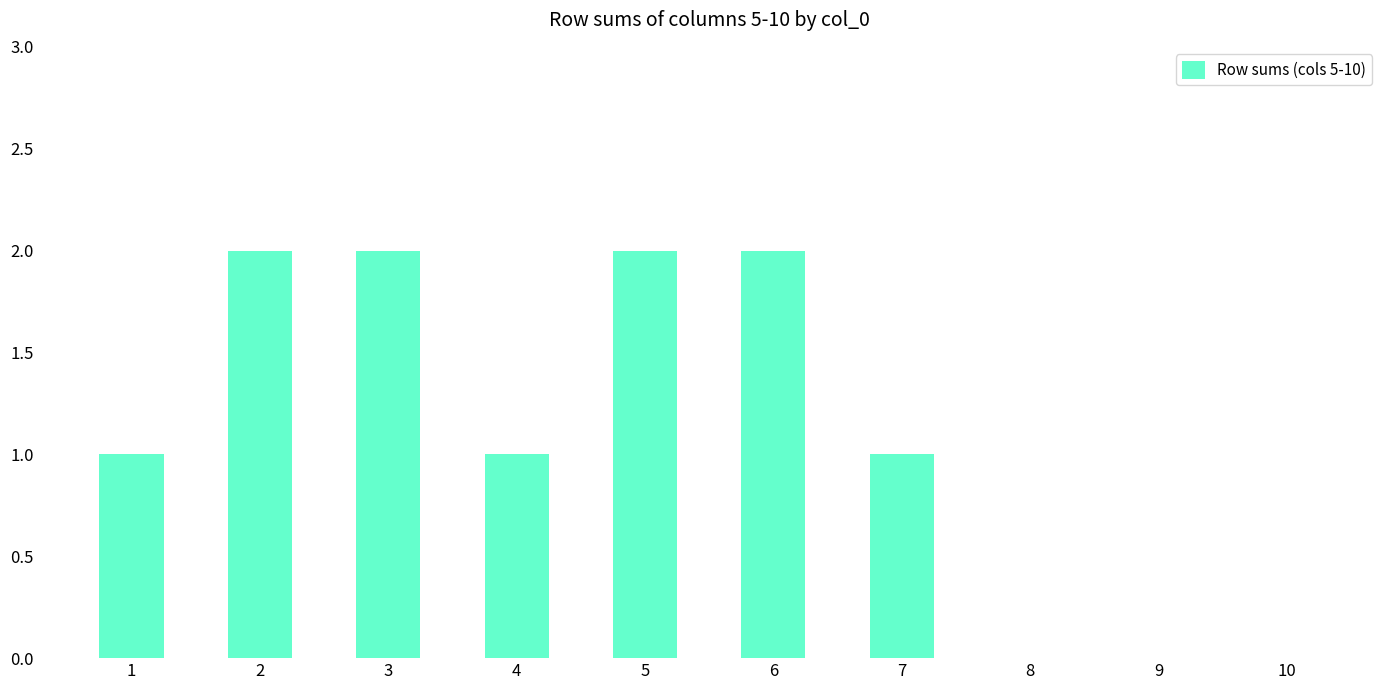

The value at 9 is 0. True or false?

True